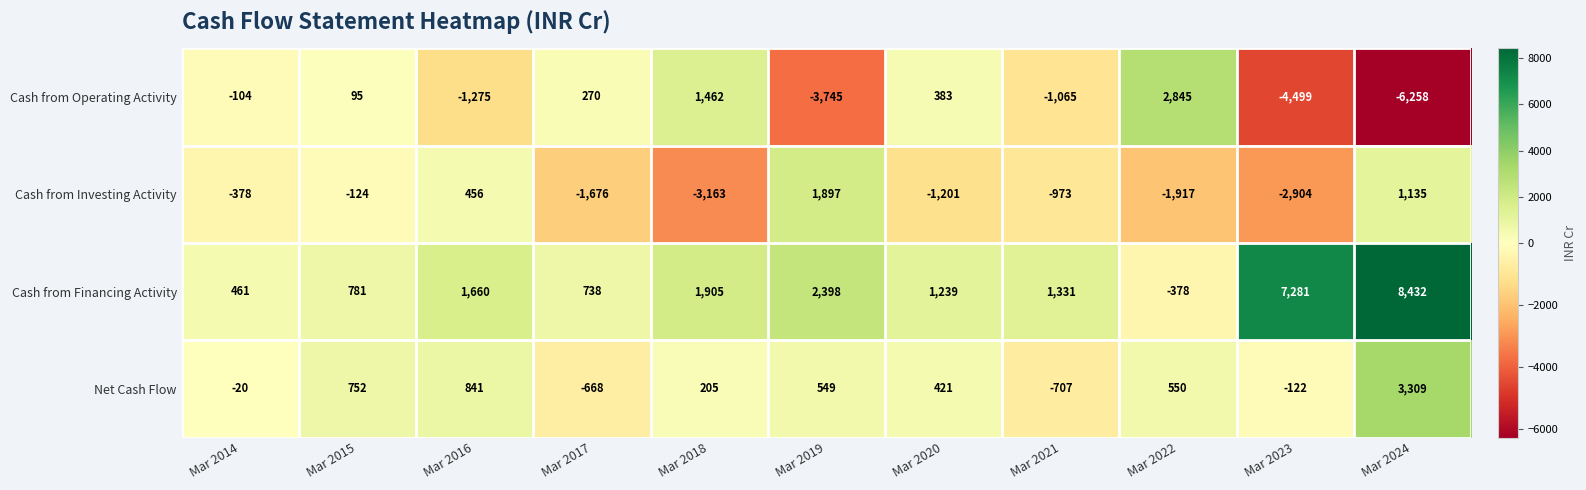

How many distinct data groups are displayed?

4